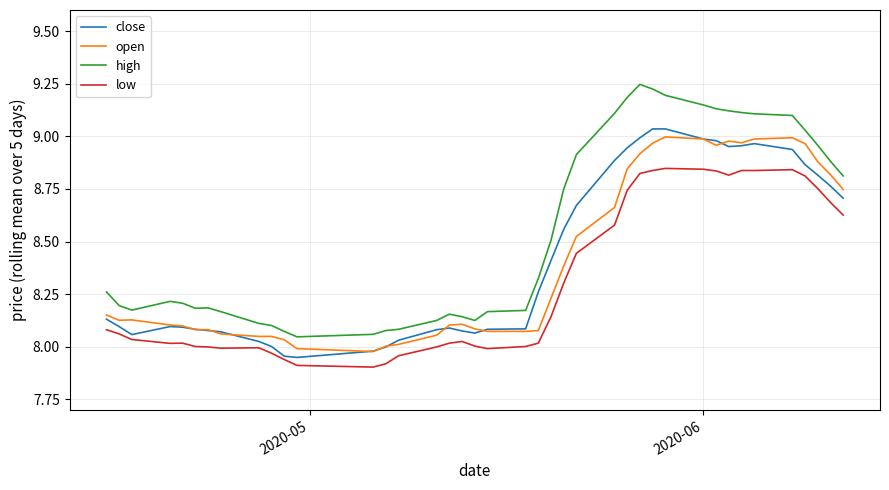

Which series has the largest total across all categories?

high